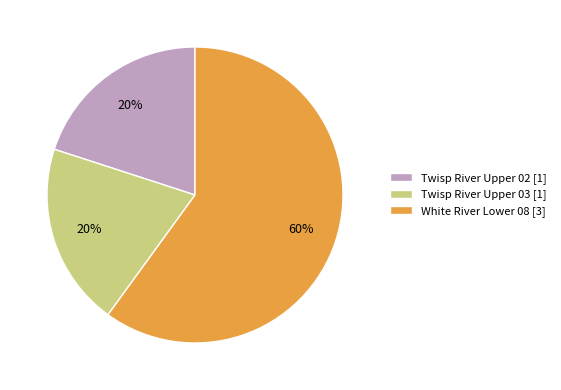

To the nearest percent, what is the combined percentage of White River Lower 08 and Twisp River Upper 02?

80%